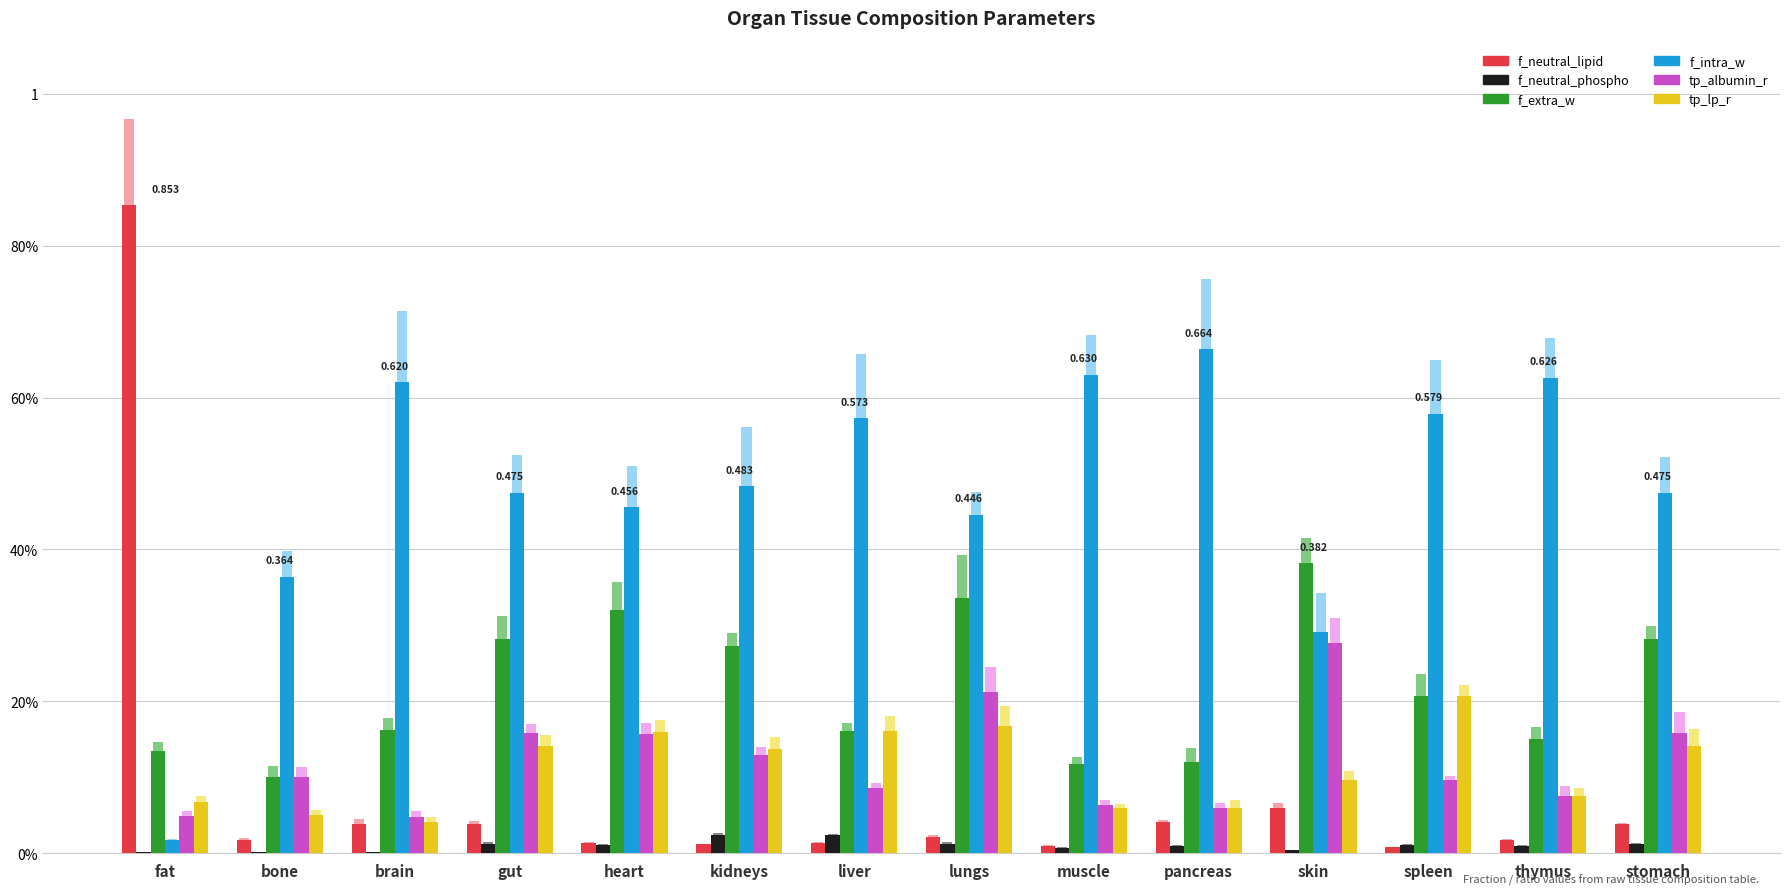

How many tp_albumin_r values are between 0 and 1?

14